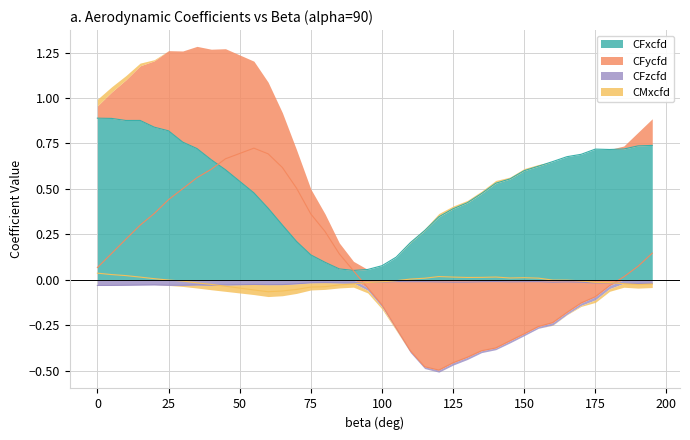

Rank the series at 135 from lowest to highest value.

CFycfd, CFzcfd, CMxcfd, CFxcfd